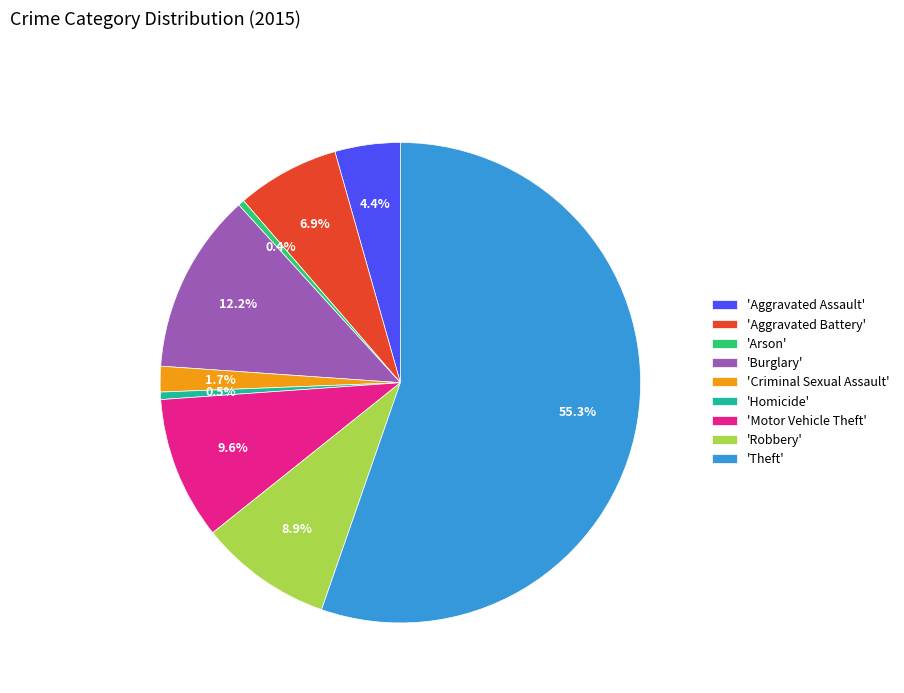

Approximately how many times larger is the value at 'Aggravated Battery' compared to 'Aggravated Assault'?

1.6